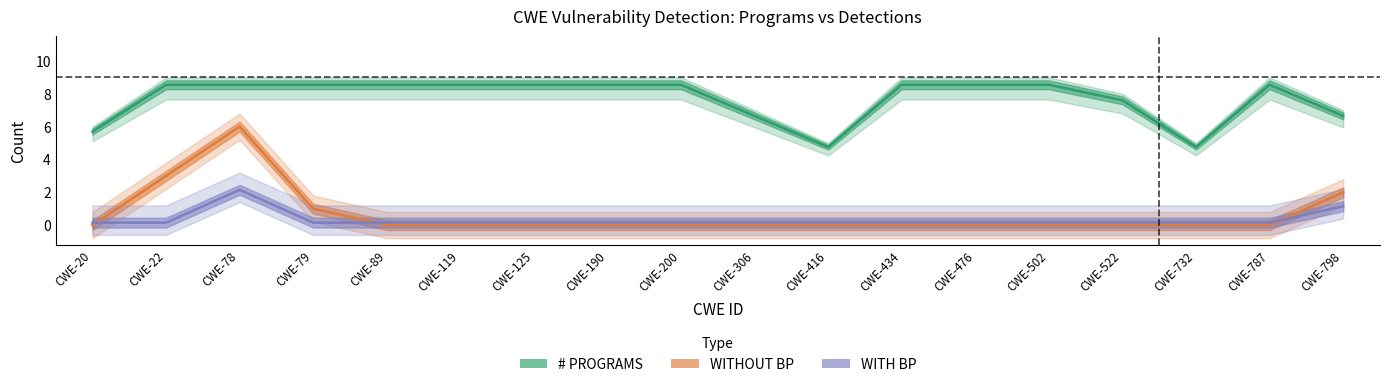

The value of WITH BP at CWE-119 is 0.1. True or false?

True